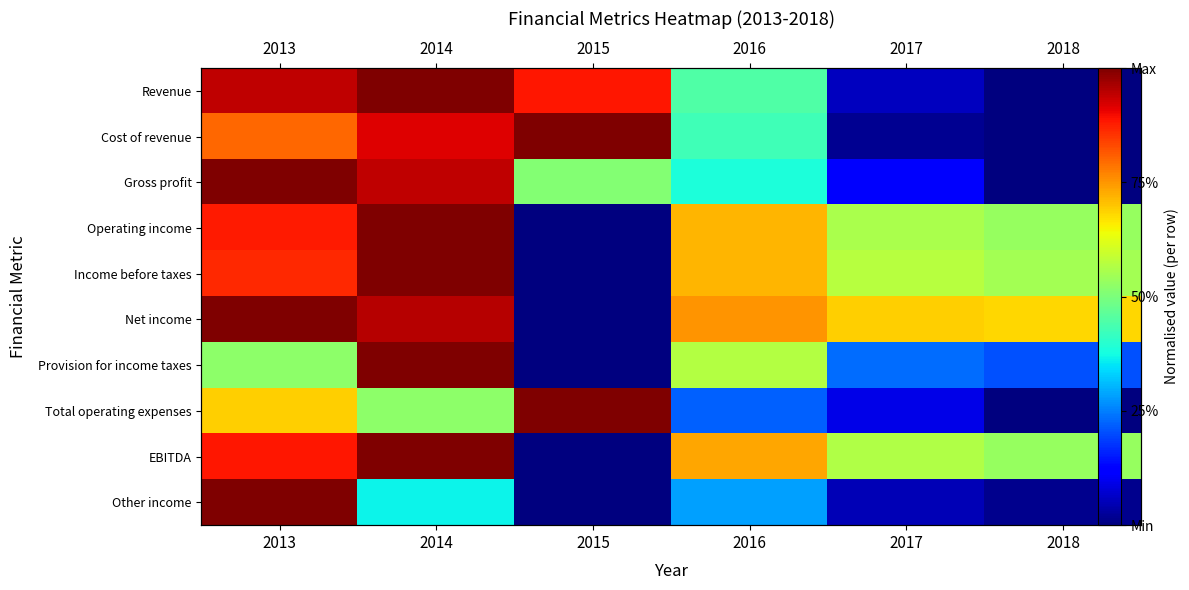

List the labels in order of Other income value, smallest first.

2015, 2018, 2017, 2016, 2014, 2013